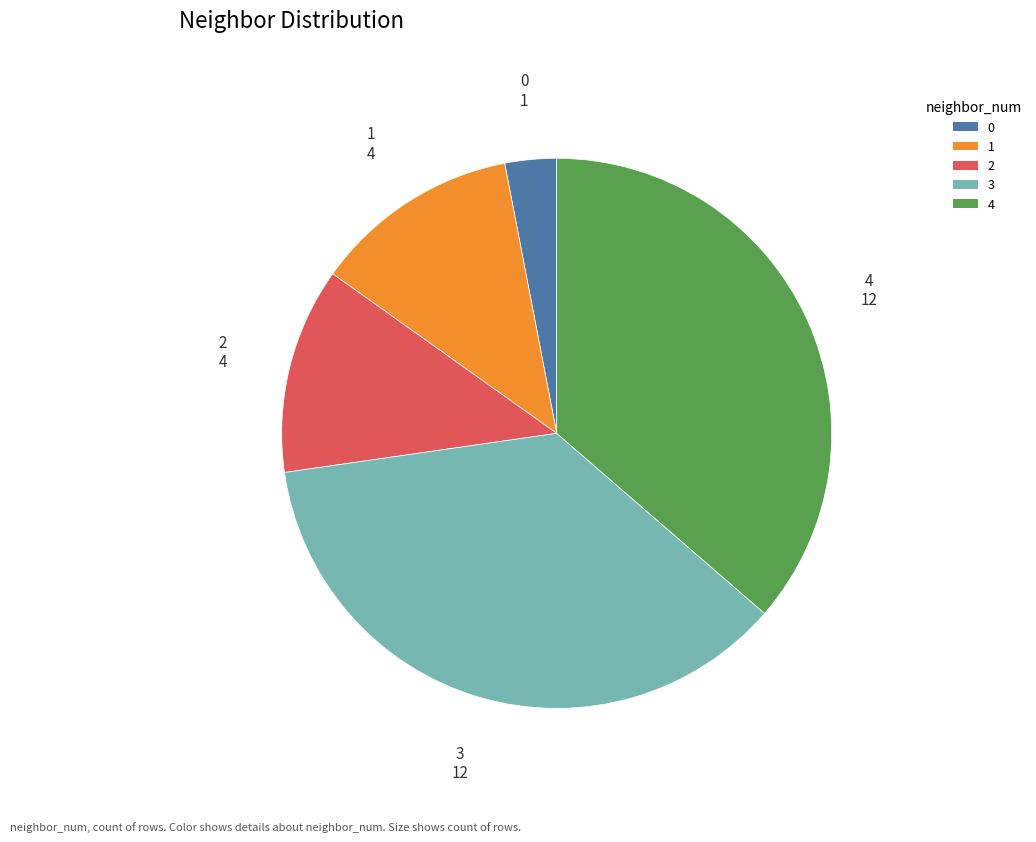

Count the number of slices in the pie.

5